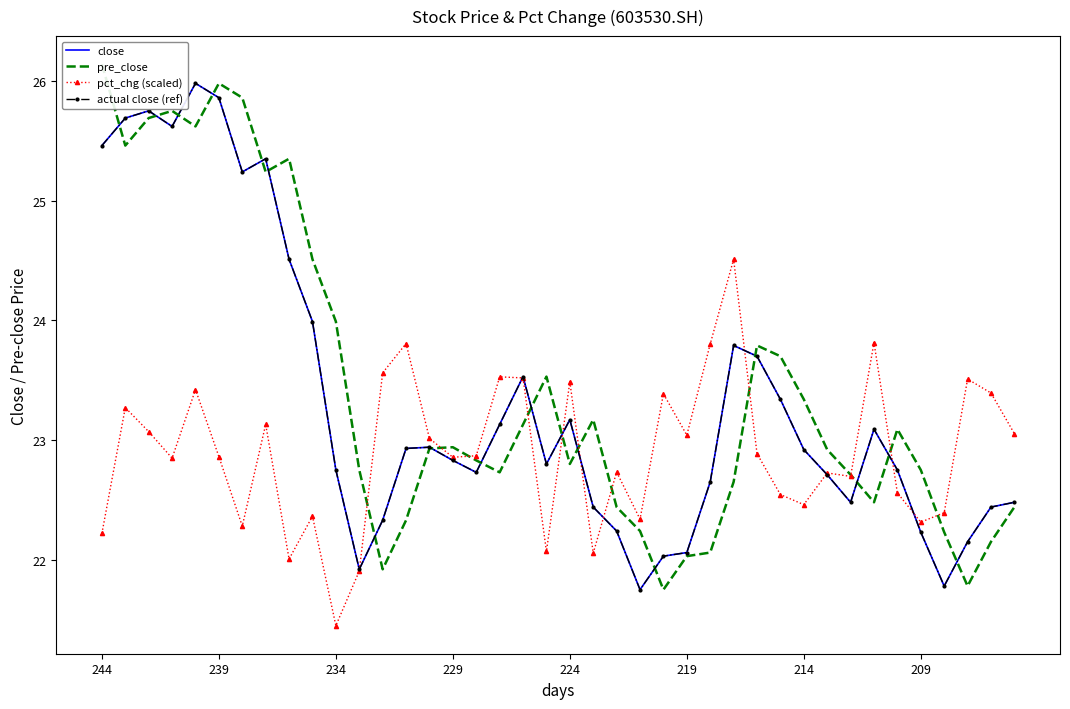

What is the difference between the highest and lowest values at 9?

2.1